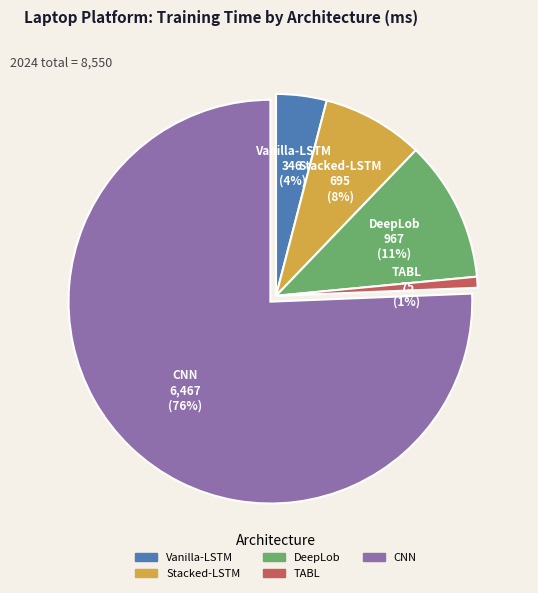

Count the number of slices in the pie.

5